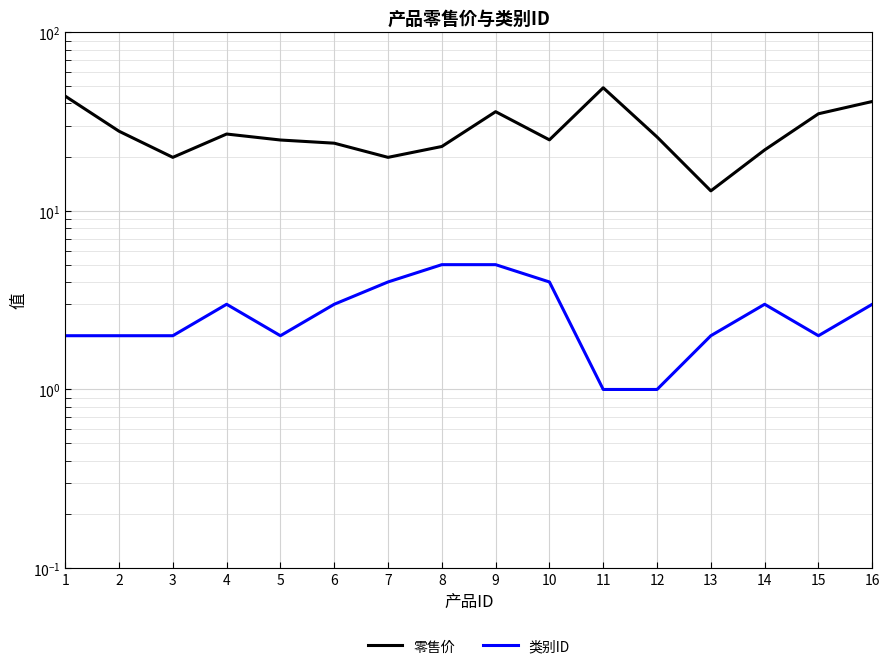

Rank the series by their maximum value, from highest to lowest.

零售价, 类别ID